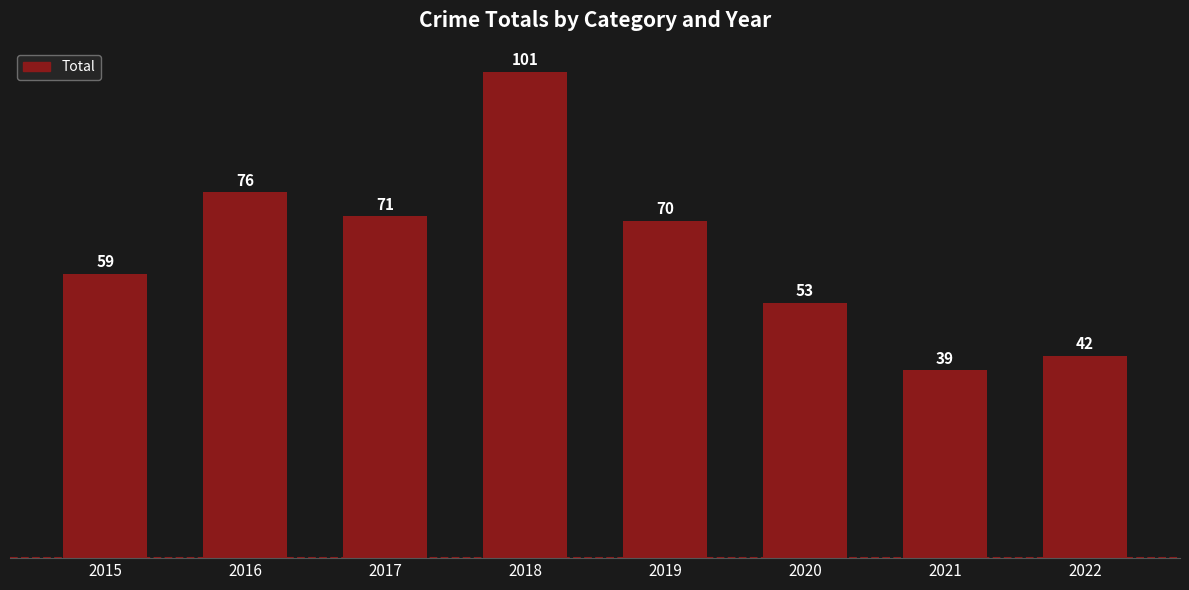

What value does the data have at 2015, to the nearest 5?

60